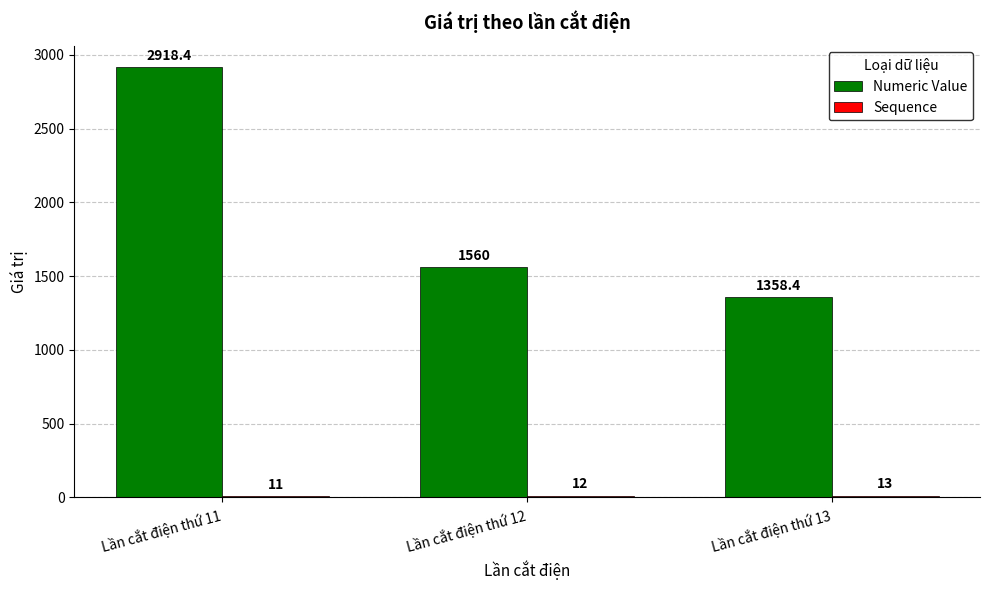

Where is Numeric Value nearest to the value 2138?

Lần cắt điện thứ 12